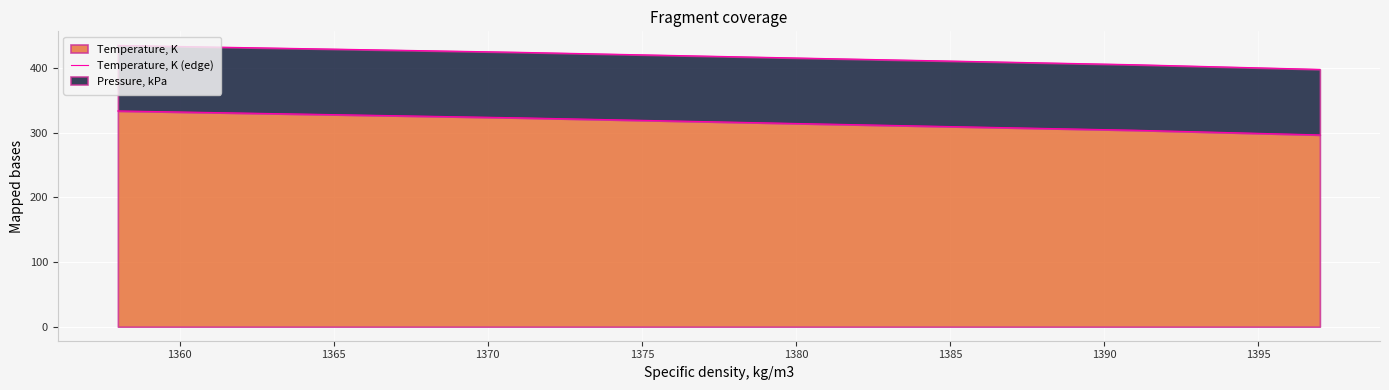

What is the maximum value for Temperature, K?

333.8